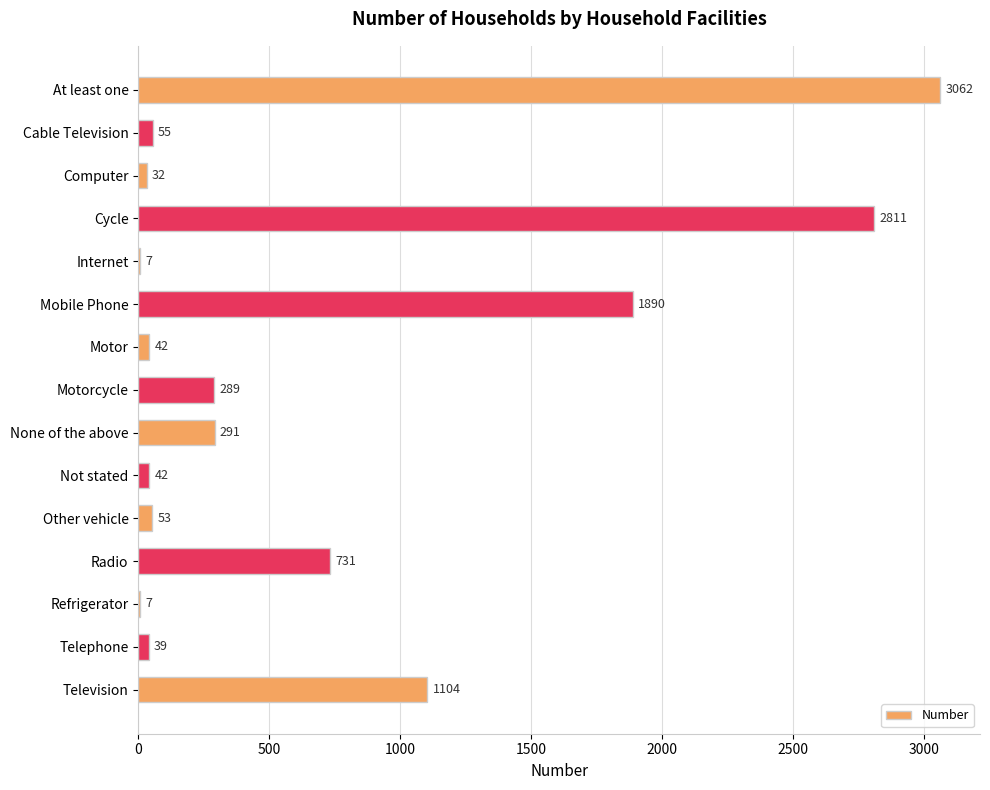

True or false: the data shows 1625 at Television.

False